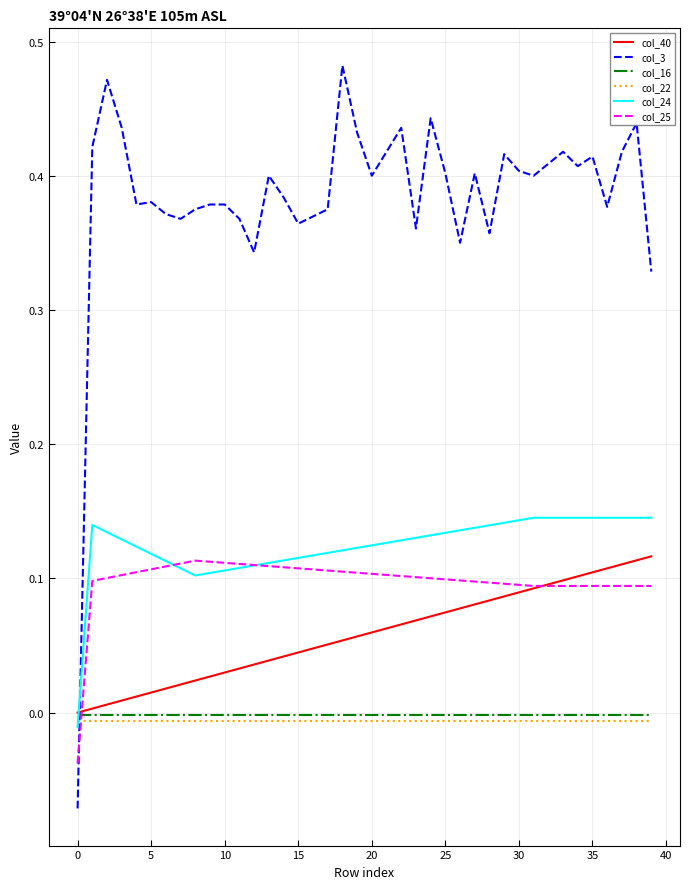

How many lines are shown in the chart?

6